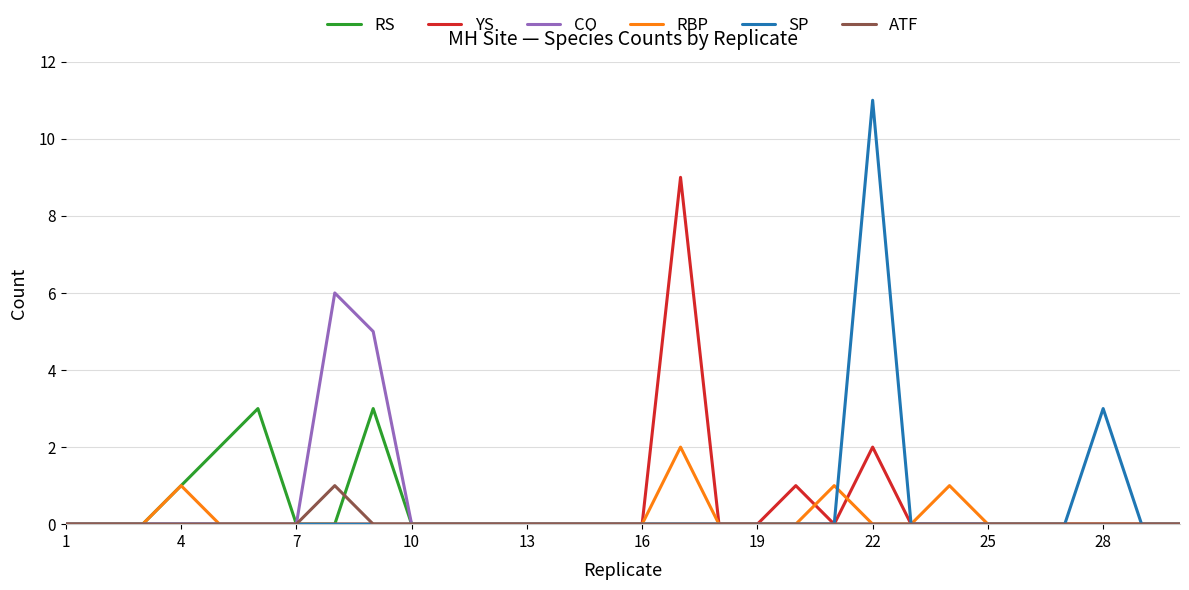

List the series in order of their peak value, lowest first.

ATF, RBP, RS, CO, YS, SP